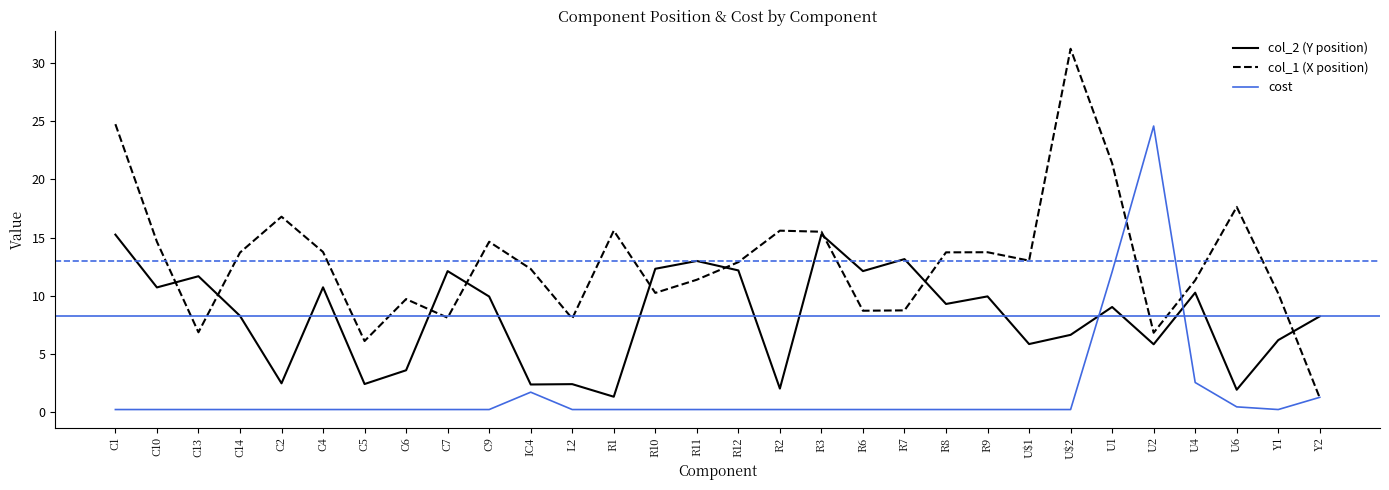

Is it true that col_2 (Y position) equals 2.5 at C2?

True